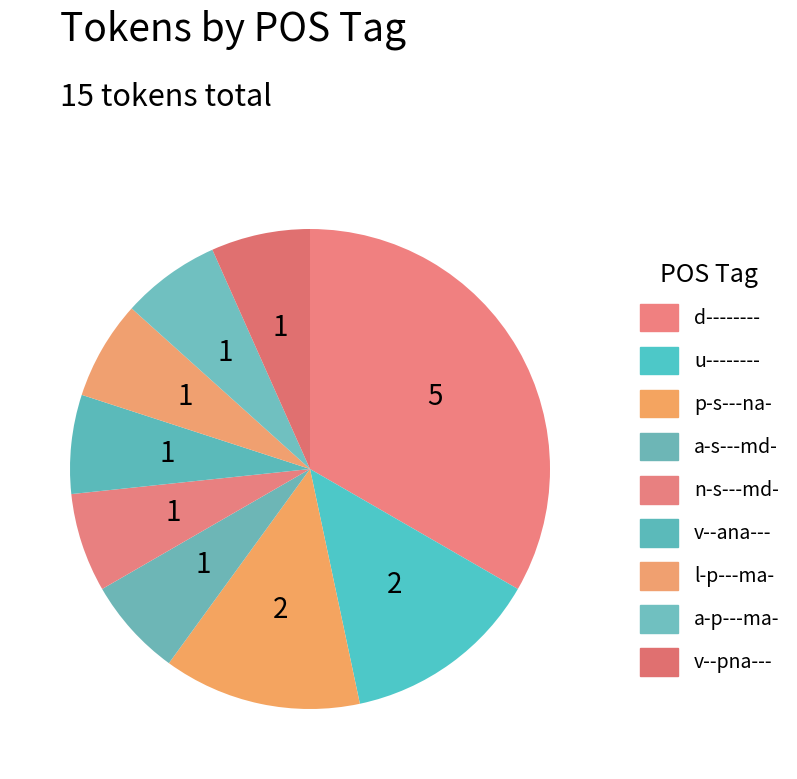

Rank the categories by value from highest to lowest.

d--------, u--------, p-s---na-, a-s---md-, n-s---md-, v--ana---, l-p---ma-, a-p---ma-, v--pna---